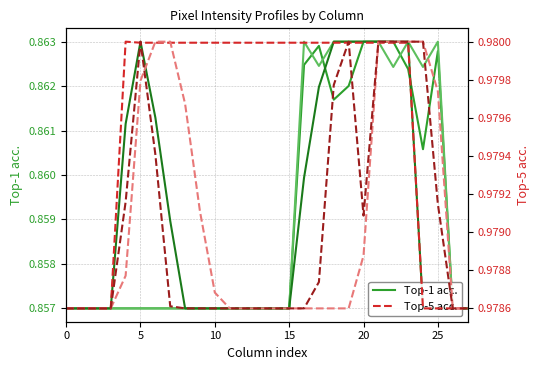

What is the label of the 22nd point from the left?

21